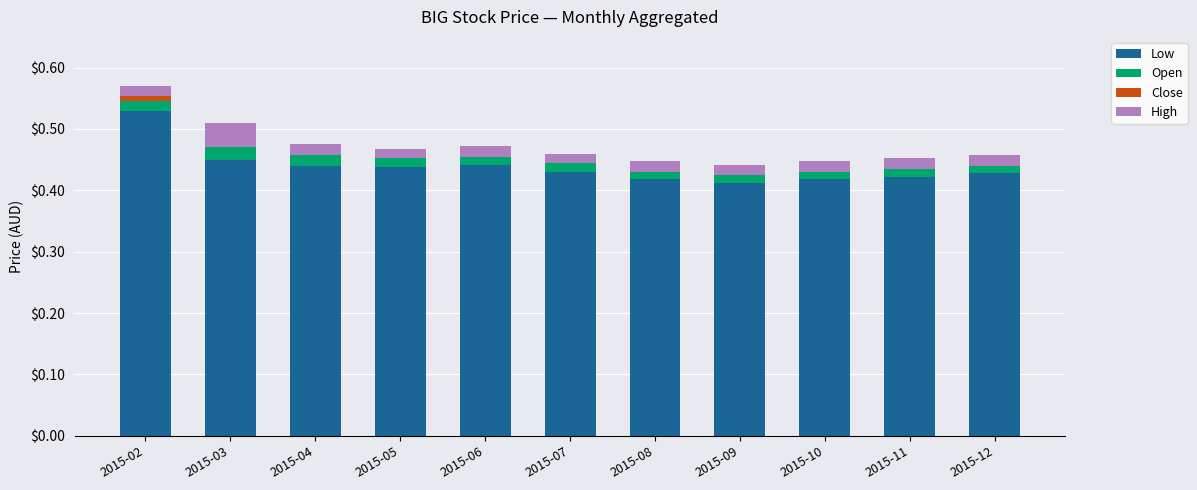

What is the sum of the High values at 2015-03 and 2015-12?

0.1